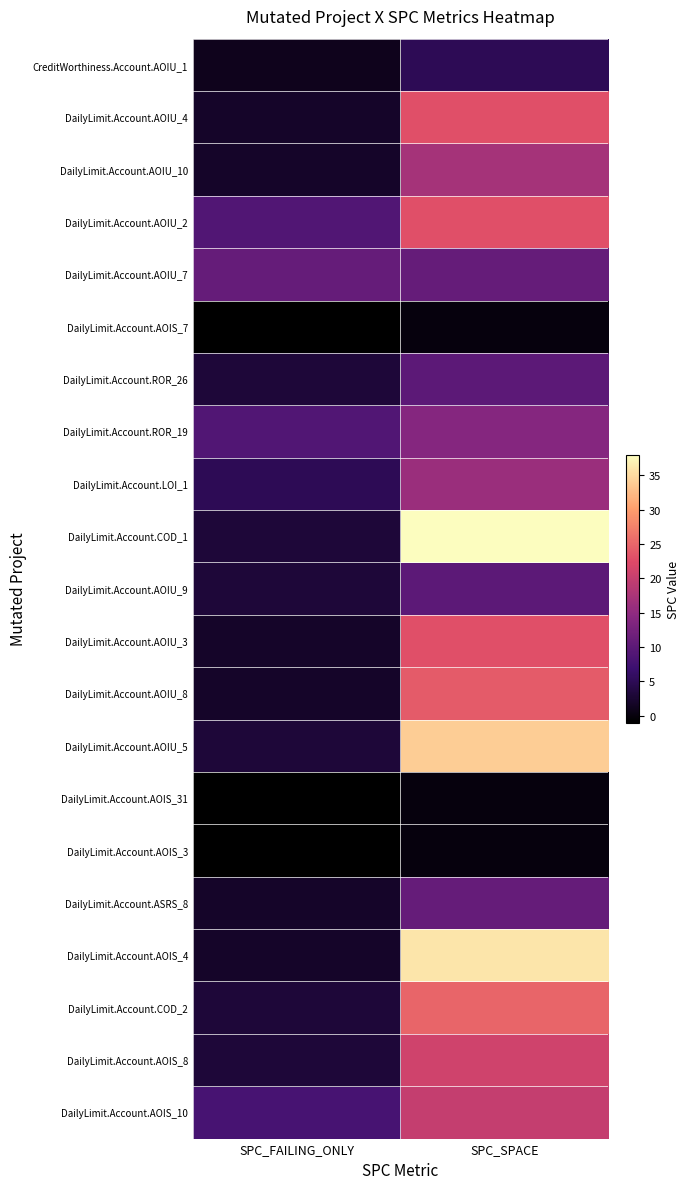

Reading right to left, what are all the values shown in this chart?

CreditWorthiness.Account.AOIU_1: SPC_SPACE=5	SPC_FAILING_ONLY=1
DailyLimit.Account.AOIU_4: SPC_SPACE=23	SPC_FAILING_ONLY=2
DailyLimit.Account.AOIU_10: SPC_SPACE=17	SPC_FAILING_ONLY=2
DailyLimit.Account.AOIU_2: SPC_SPACE=23	SPC_FAILING_ONLY=9
DailyLimit.Account.AOIU_7: SPC_SPACE=11	SPC_FAILING_ONLY=11
DailyLimit.Account.AOIS_7: SPC_SPACE=0	SPC_FAILING_ONLY=-1
DailyLimit.Account.ROR_26: SPC_SPACE=10	SPC_FAILING_ONLY=3
DailyLimit.Account.ROR_19: SPC_SPACE=14	SPC_FAILING_ONLY=9
DailyLimit.Account.LOI_1: SPC_SPACE=16	SPC_FAILING_ONLY=5
DailyLimit.Account.COD_1: SPC_SPACE=38	SPC_FAILING_ONLY=3
DailyLimit.Account.AOIU_9: SPC_SPACE=10	SPC_FAILING_ONLY=3
DailyLimit.Account.AOIU_3: SPC_SPACE=23	SPC_FAILING_ONLY=2
DailyLimit.Account.AOIU_8: SPC_SPACE=24	SPC_FAILING_ONLY=2
DailyLimit.Account.AOIU_5: SPC_SPACE=34	SPC_FAILING_ONLY=3
DailyLimit.Account.AOIS_31: SPC_SPACE=0	SPC_FAILING_ONLY=-1
DailyLimit.Account.AOIS_3: SPC_SPACE=0	SPC_FAILING_ONLY=-1
DailyLimit.Account.ASRS_8: SPC_SPACE=11	SPC_FAILING_ONLY=2
DailyLimit.Account.AOIS_4: SPC_SPACE=36	SPC_FAILING_ONLY=2
DailyLimit.Account.COD_2: SPC_SPACE=25	SPC_FAILING_ONLY=3
DailyLimit.Account.AOIS_8: SPC_SPACE=21	SPC_FAILING_ONLY=3
DailyLimit.Account.AOIS_10: SPC_SPACE=20	SPC_FAILING_ONLY=8